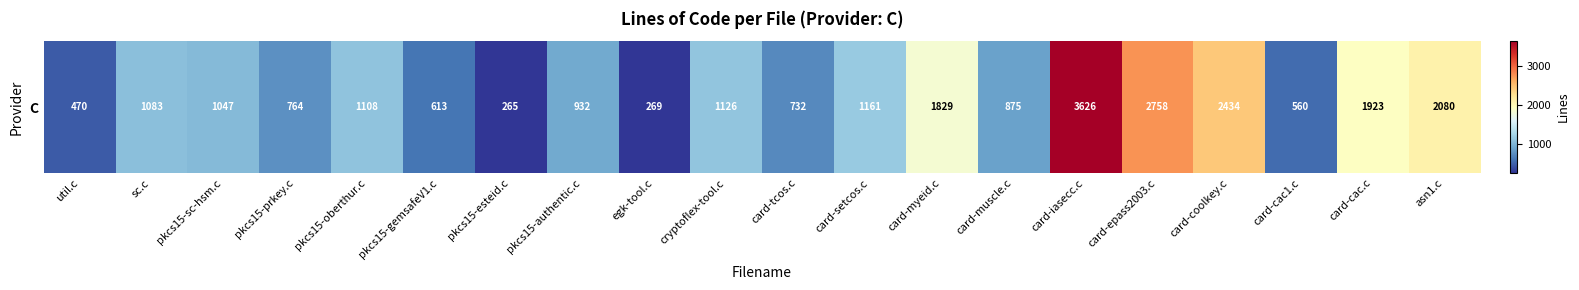

Reading left to right, what are all the values shown in this chart?

470	1083	1047	764	1108	613	265	932	269	1126	732	1161	1829	875	3626	2758	2434	560	1923	2080